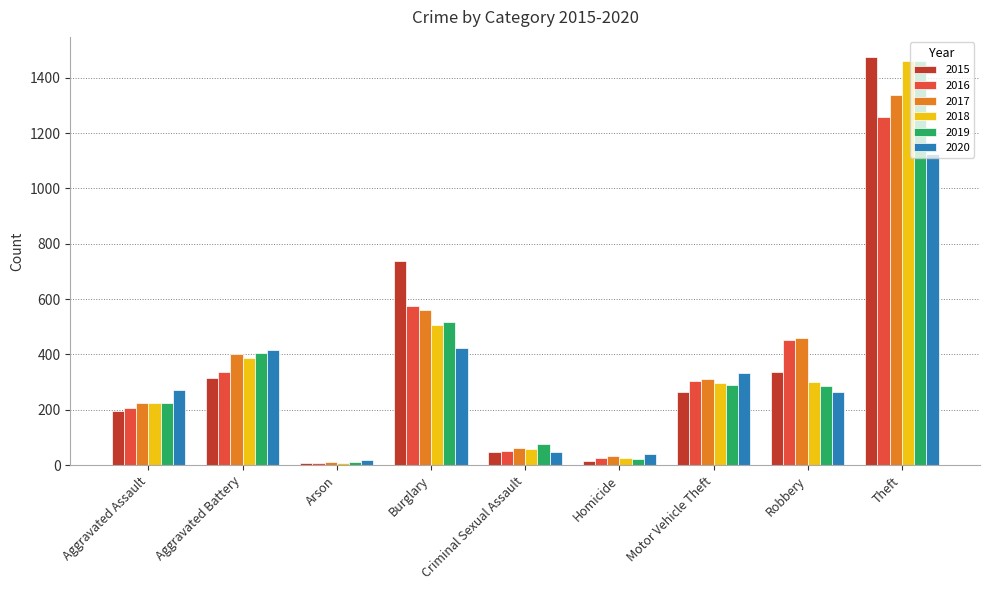

True or false: 2016 has a value of 76 at Aggravated Battery.

False